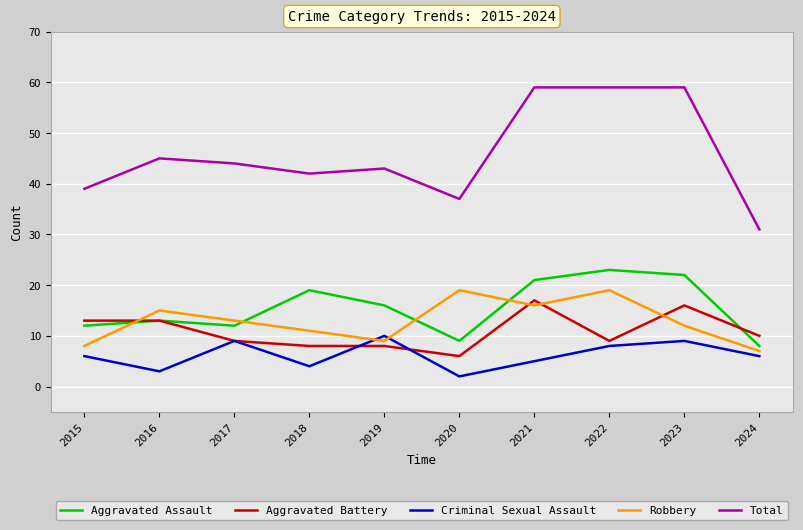

True or false: Criminal Sexual Assault and Robbery intersect in this chart.

True